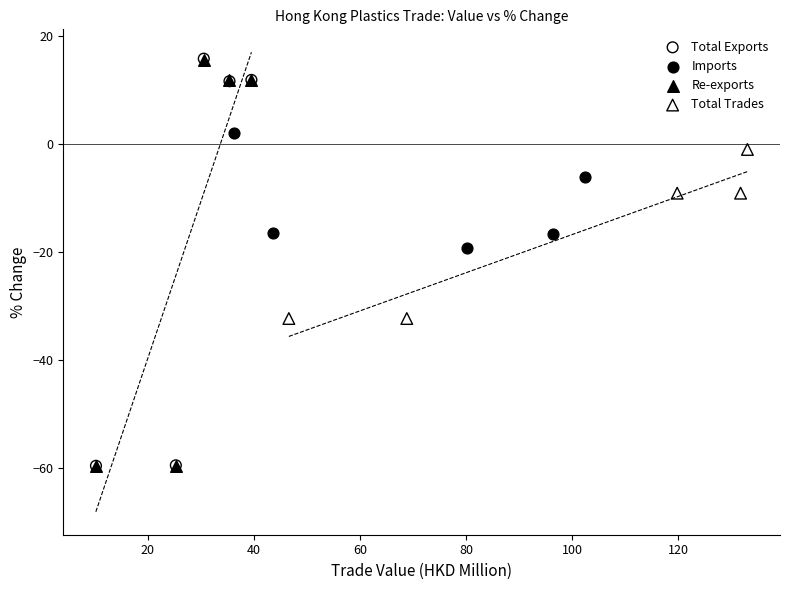

Which series has the largest Y range (max minus min)?

Total Exports